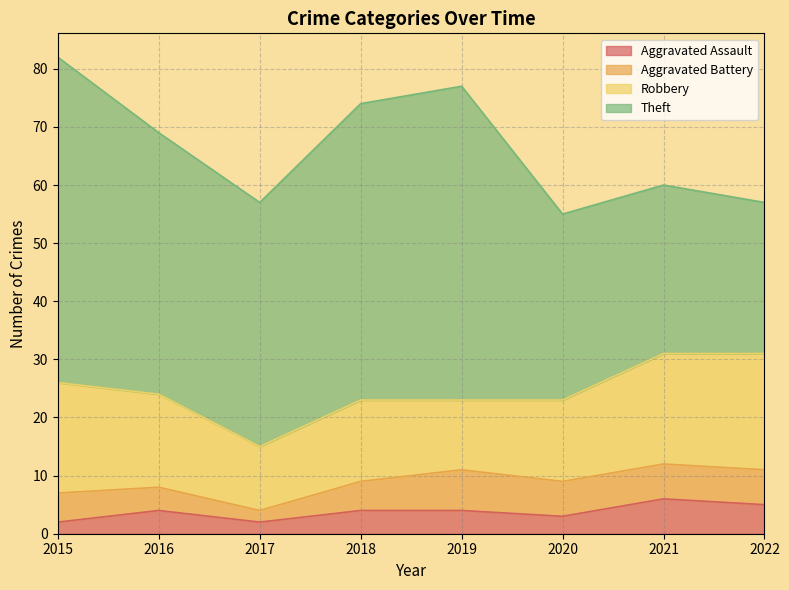

What is the difference between the maximum and second lowest values in the Aggravated Assault series?

4